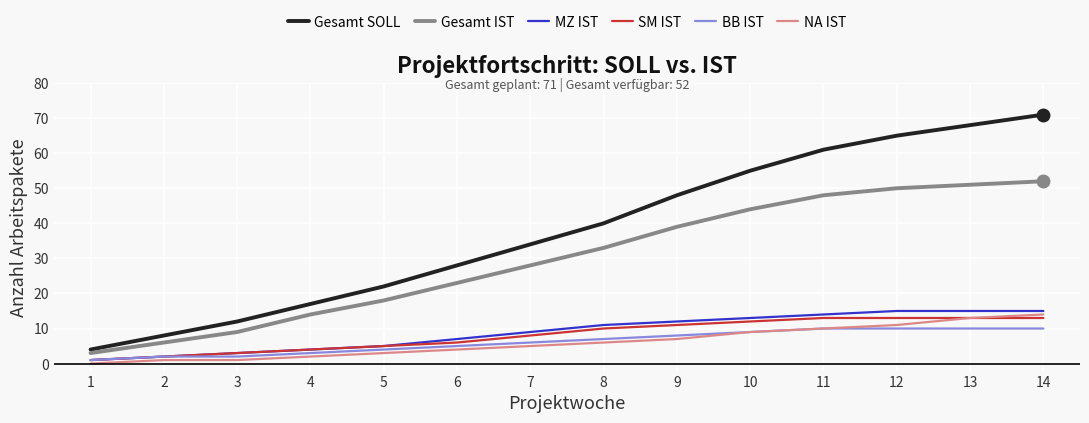

Reading left to right, transcribe all the data shown in this chart.

Gesamt SOLL: 1=4	2=8	3=12	4=17	5=22	6=28	7=34	8=40	9=48	10=55	11=61	12=65	13=68	14=71
Gesamt IST: 1=3	2=6	3=9	4=14	5=18	6=23	7=28	8=33	9=39	10=44	11=48	12=50	13=51	14=52
MZ IST: 1=1	2=2	3=3	4=4	5=5	6=7	7=9	8=11	9=12	10=13	11=14	12=15	13=15	14=15
SM IST: 1=1	2=2	3=3	4=4	5=5	6=6	7=8	8=10	9=11	10=12	11=13	12=13	13=13	14=13
BB IST: 1=1	2=2	3=2	4=3	5=4	6=5	7=6	8=7	9=8	10=9	11=10	12=10	13=10	14=10
NA IST: 1=0	2=1	3=1	4=2	5=3	6=4	7=5	8=6	9=7	10=9	11=10	12=11	13=13	14=14